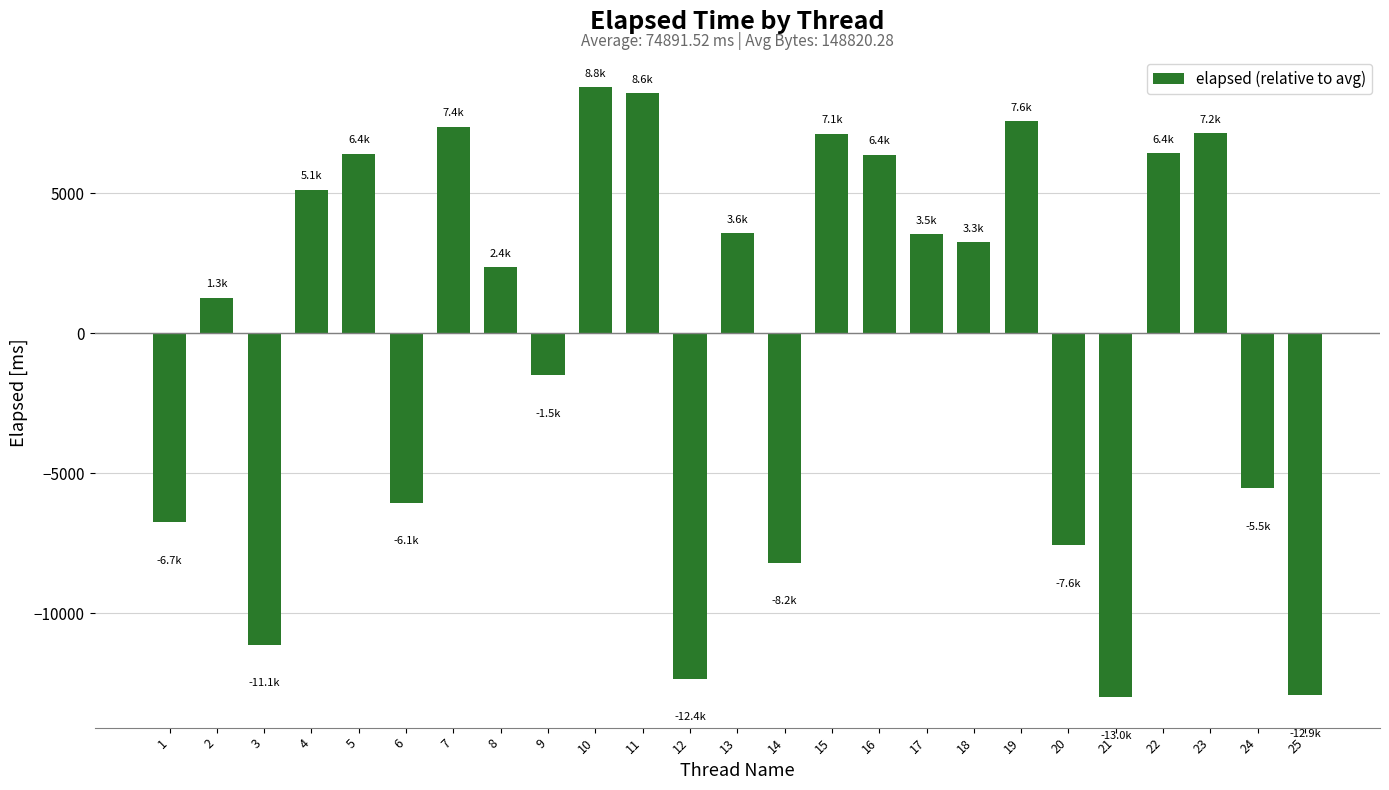

Is it true that the value at 2 is 2013.1?

False